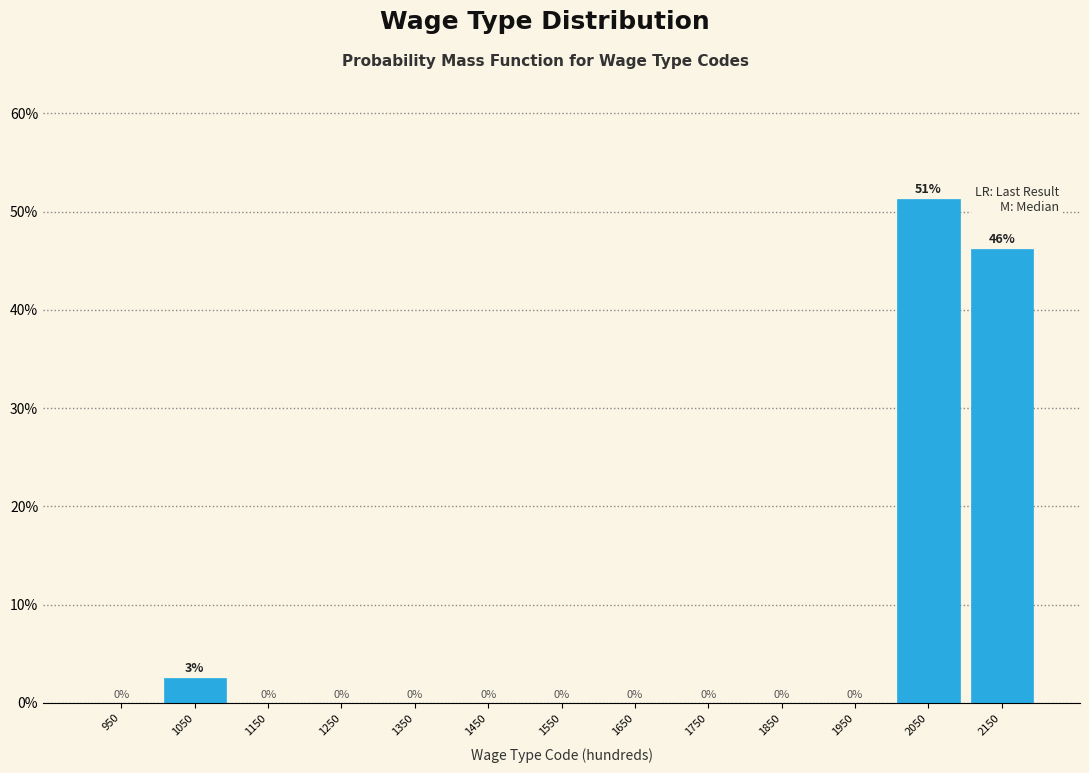

What is the greatest value displayed?

51.3